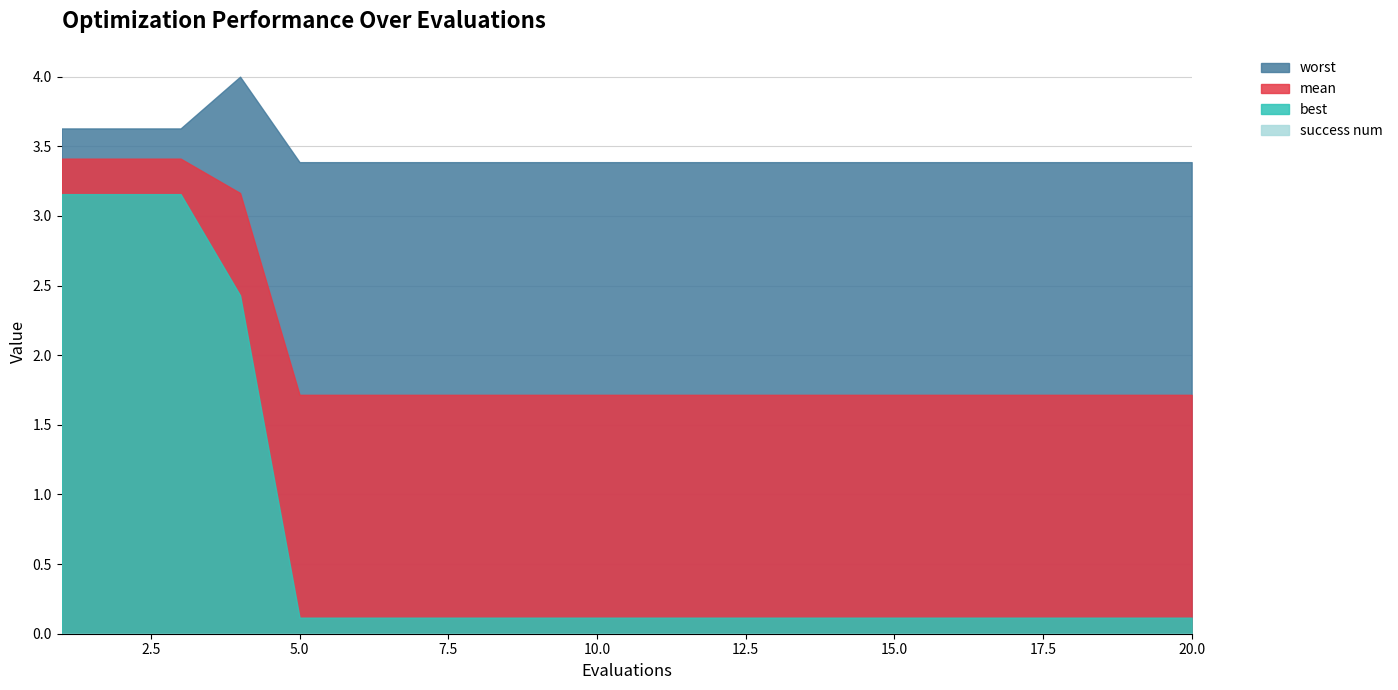

Is the value of worst at 4 greater than the value of success num at 8?

Yes